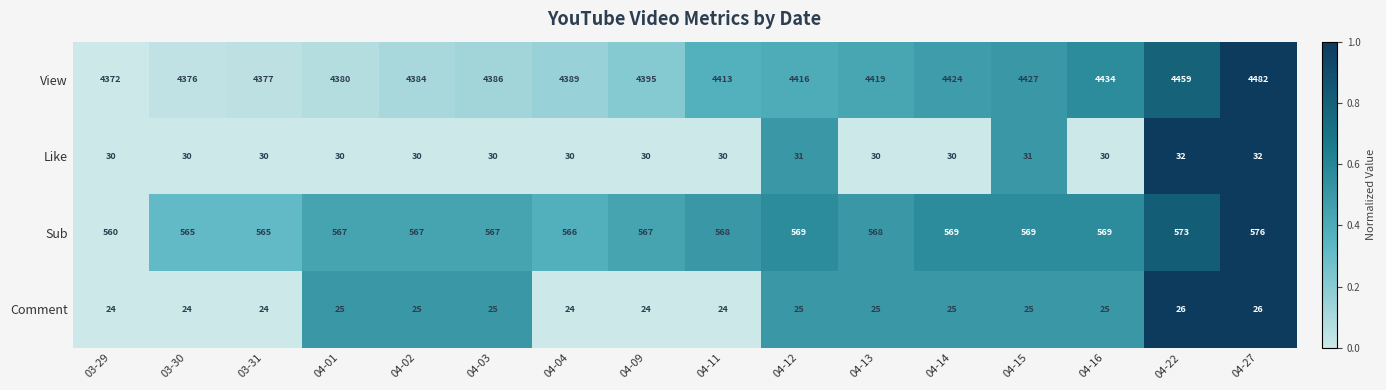

List the series in order of their peak value, lowest first.

Comment, Like, Sub, View